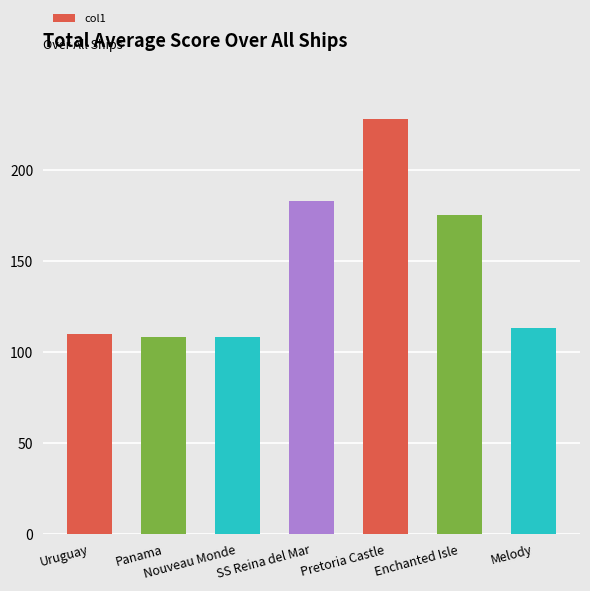

Is it true that the value at SS Reina del Mar is 183.1?

True